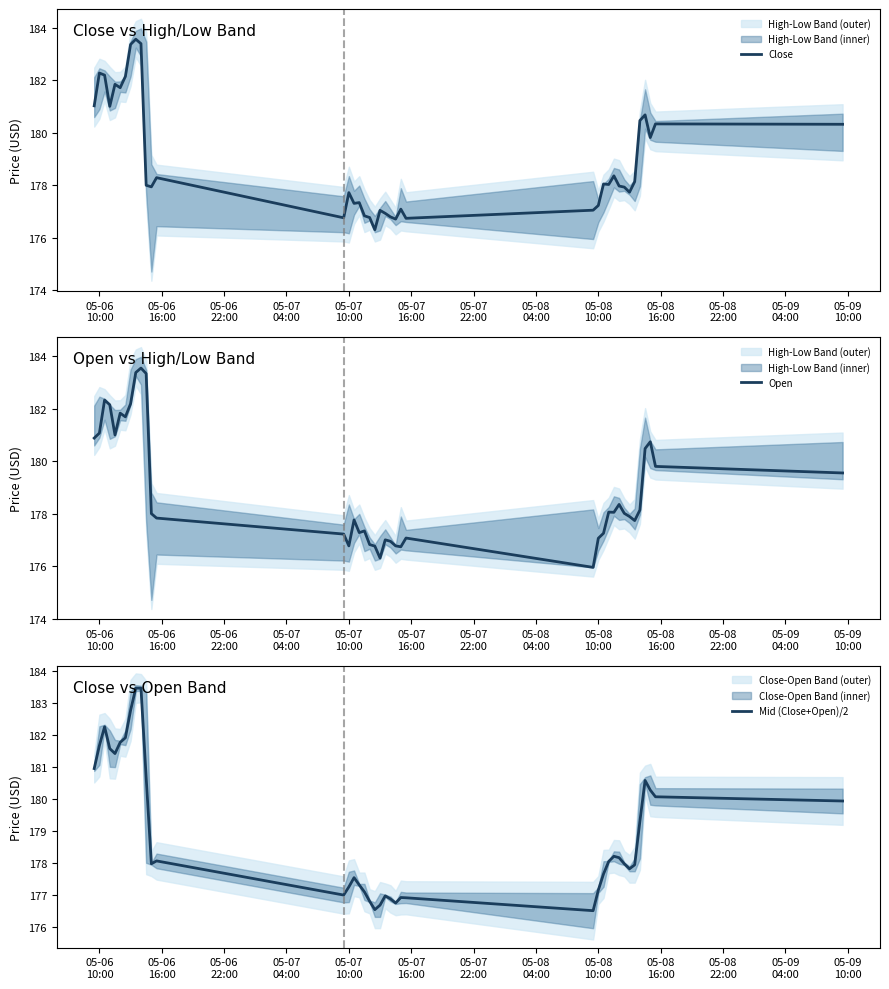

Reading right to left, list all the values displayed in this chart.

Close: 180.3	180.3	179.8	180.7	180.5	178.1	177.7	177.9	178.0	178.4	178.0	178.1	177.2	177.1	176.7	177.1	176.7	176.8	176.9	177.0	176.3	176.8	176.8	177.3	177.3	177.7	176.8	178.3	177.9	178.0	183.4	183.6	183.4	182.1	181.7	181.9	181.0	182.2	182.3	181.0
Open: 179.6	179.8	180.7	180.5	178.1	177.7	177.9	178.0	178.4	178.1	178.1	177.2	177.1	175.9	177.1	176.7	176.8	176.9	177.0	176.3	176.8	176.8	177.3	177.3	177.8	176.8	177.2	177.8	178.0	183.3	183.6	183.4	182.2	181.7	181.8	181.0	182.1	182.3	181.1	180.9
Mid (Close+Open)/2: 179.9	180.1	180.3	180.6	179.3	177.9	177.8	178.0	178.2	178.2	178.0	177.7	177.1	176.5	176.9	176.9	176.7	176.9	177.0	176.7	176.5	176.8	177.1	177.3	177.5	177.2	177.0	178.1	178.0	180.7	183.5	183.5	182.8	181.9	181.8	181.4	181.6	182.3	181.7	181.0